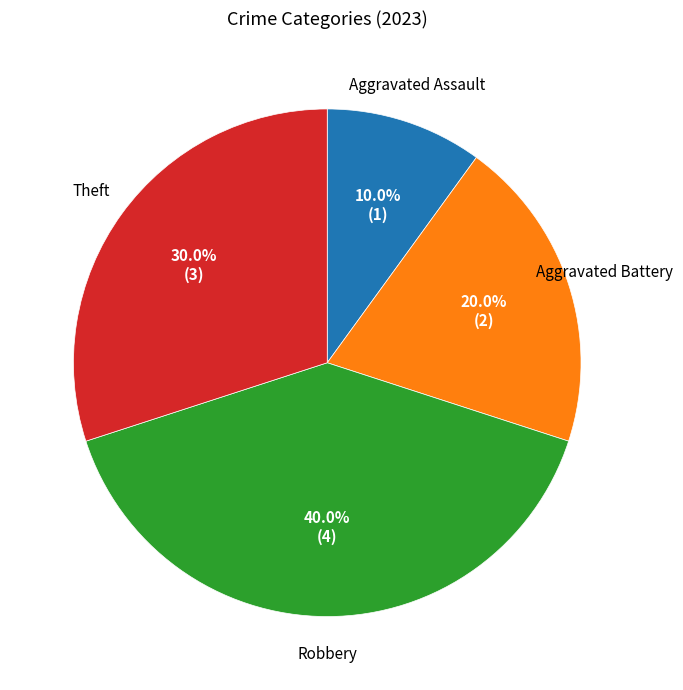

To the nearest percent, what portion does Aggravated Battery represent?

20%